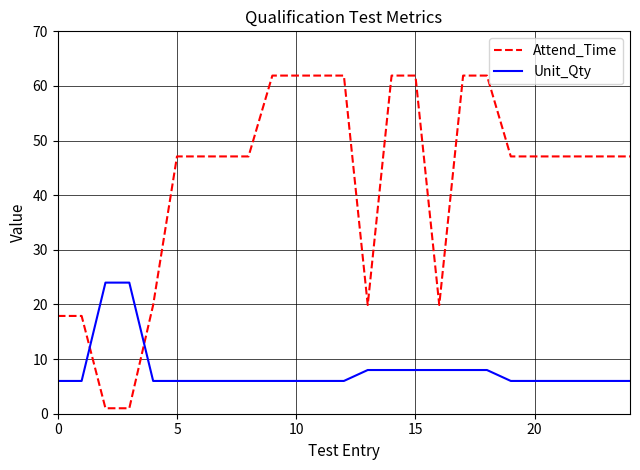

What is the maximum value shown in the chart?

61.9